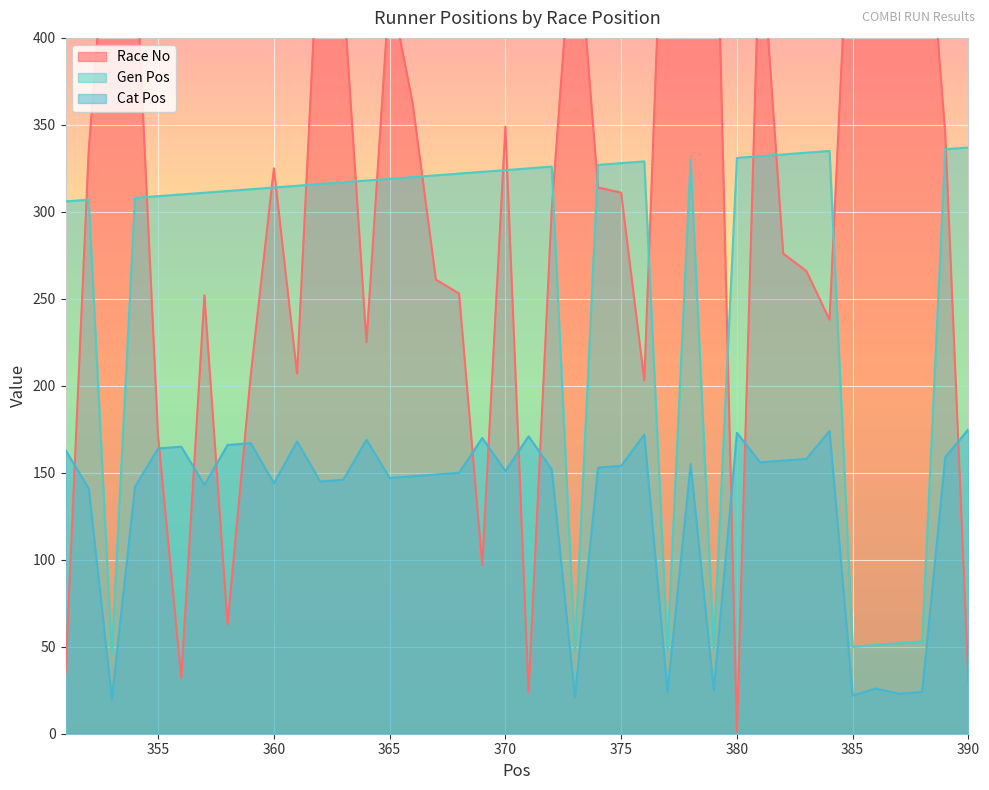

At which category is the sum across all series the highest?

381